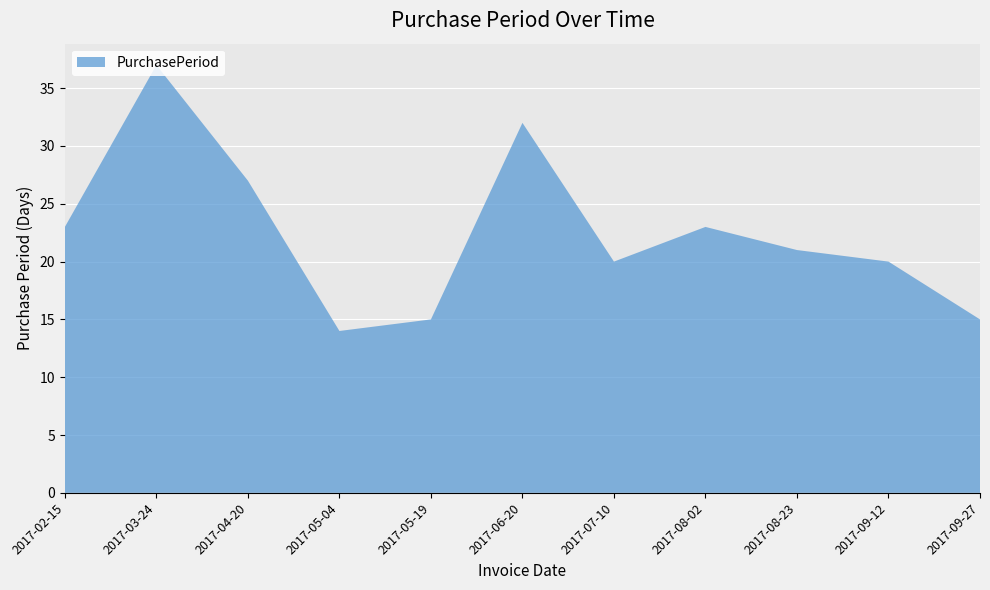

Reading left to right, transcribe all the data shown in this chart.

23	37	27	14	15	32	20	23	21	20	15